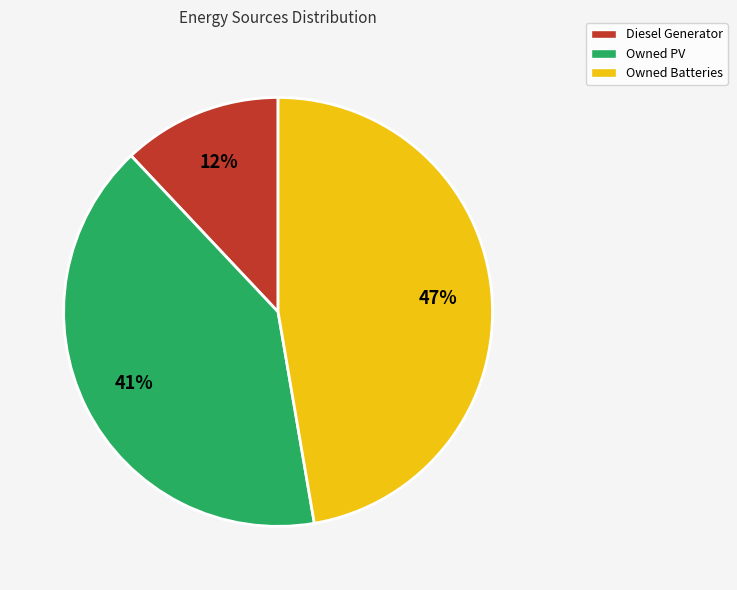

Which has a higher value, Owned Batteries or Owned PV?

Owned Batteries